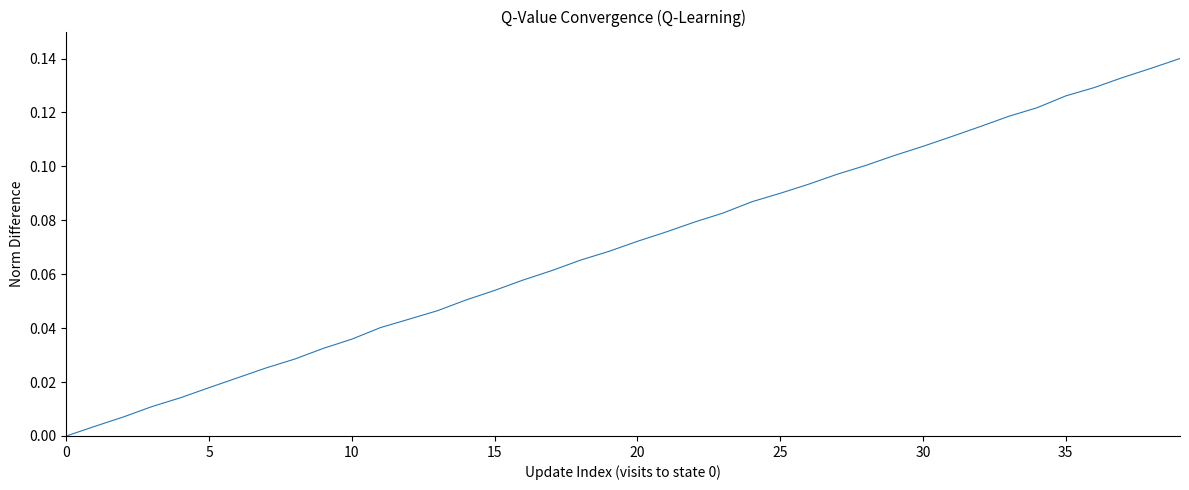

What is the label of the 11th point from the left?

10